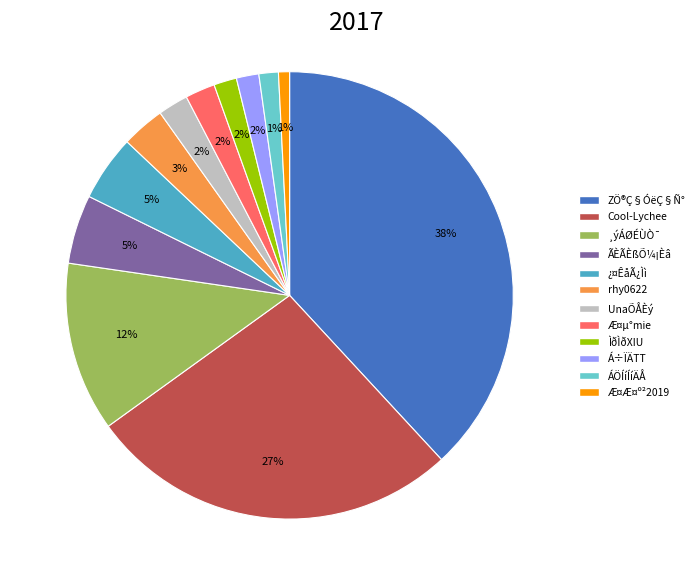

Is there any slice that represents more than half of the pie?

No